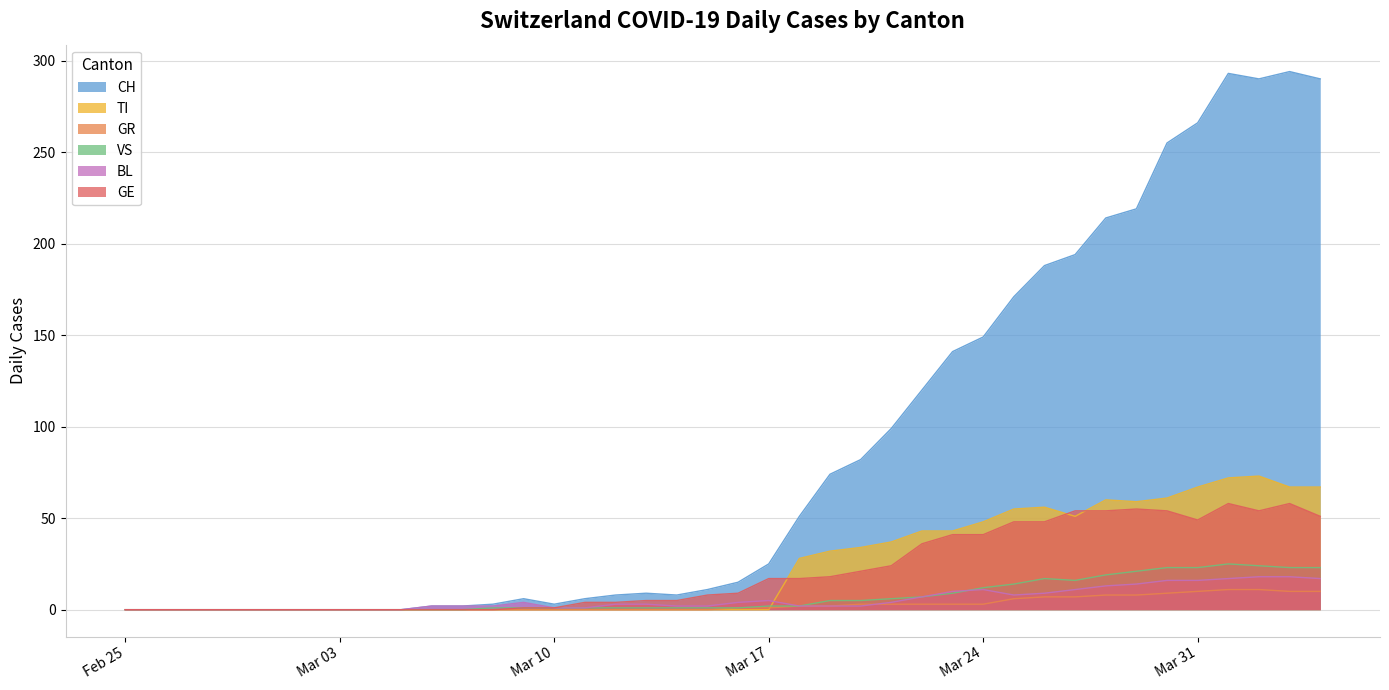

What is the greatest value displayed?

294